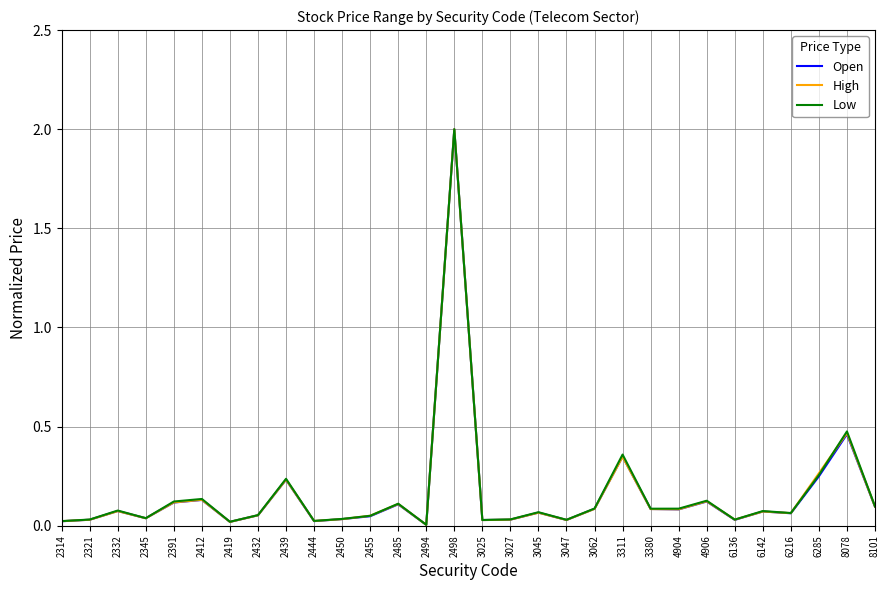

What are all the series names shown in the legend?

Open, High, Low